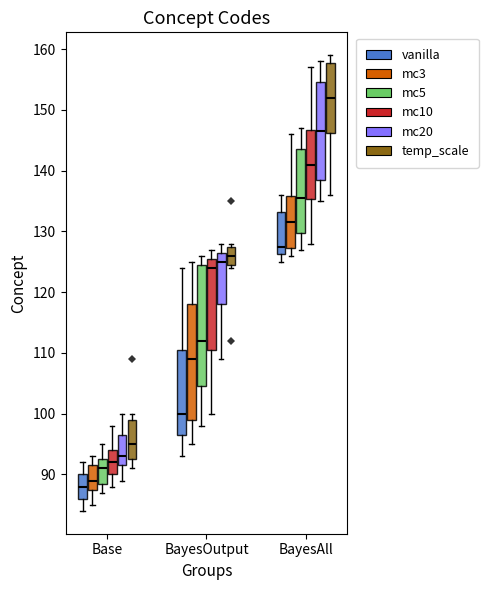

Reading left to right, transcribe this box plot: for each box, give where its median line is, the range the box spans, and where its two whiskers end, as read against the y-axis. The values are not printed on the chart, so give them approximately, as read against the axis.

Base (vanilla): median 88, box 86 to 90, whiskers 84 to 92
Base (mc3): median 89, box 88 to 92, whiskers 85 to 93
Base (mc5): median 91, box 89 to 93, whiskers 87 to 95
Base (mc10): median 92, box 90 to 94, whiskers 88 to 98
Base (mc20): median 93, box 92 to 97, whiskers 89 to 100
Base (temp_scale): median 95, box 93 to 99, whiskers 91 to 100
BayesOutput (vanilla): median 100, box 97 to 111, whiskers 93 to 124
BayesOutput (mc3): median 109, box 99 to 118, whiskers 95 to 125
BayesOutput (mc5): median 112, box 105 to 125, whiskers 98 to 126
BayesOutput (mc10): median 124, box 111 to 126, whiskers 100 to 127
BayesOutput (mc20): median 125, box 118 to 127, whiskers 109 to 128
BayesOutput (temp_scale): median 126, box 125 to 128, whiskers 124 to 128 (just above the box's upper edge)
BayesAll (vanilla): median 128, box 126 to 133, whiskers 125 to 136
BayesAll (mc3): median 132, box 127 to 136, whiskers 126 to 146
BayesAll (mc5): median 136, box 130 to 144, whiskers 127 to 147
BayesAll (mc10): median 141, box 135 to 147, whiskers 128 to 157
BayesAll (mc20): median 147, box 139 to 155, whiskers 135 to 158
BayesAll (temp_scale): median 152, box 146 to 158, whiskers 136 to 159